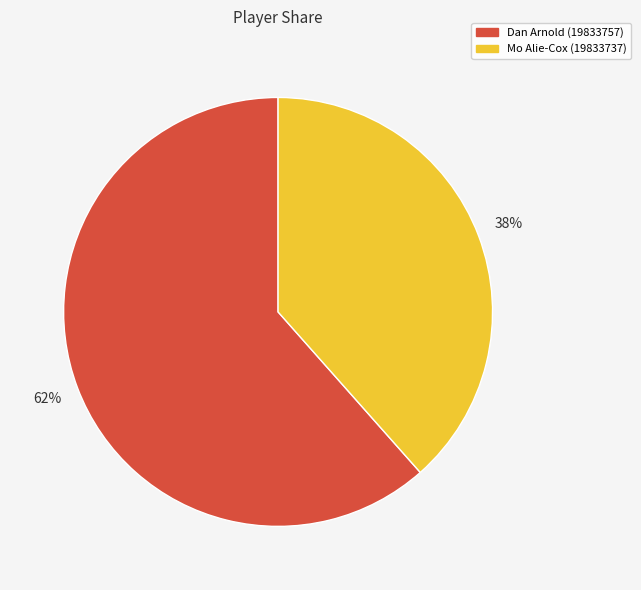

Which category has the biggest portion of the pie?

Dan Arnold (19833757)